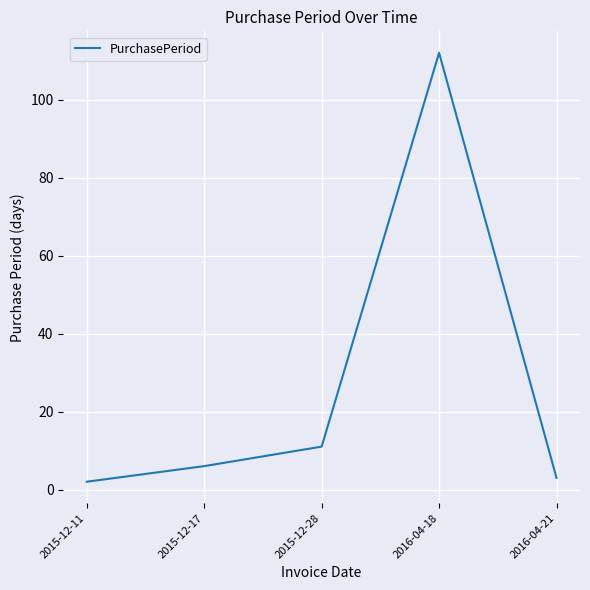

What is the smallest value displayed?

2